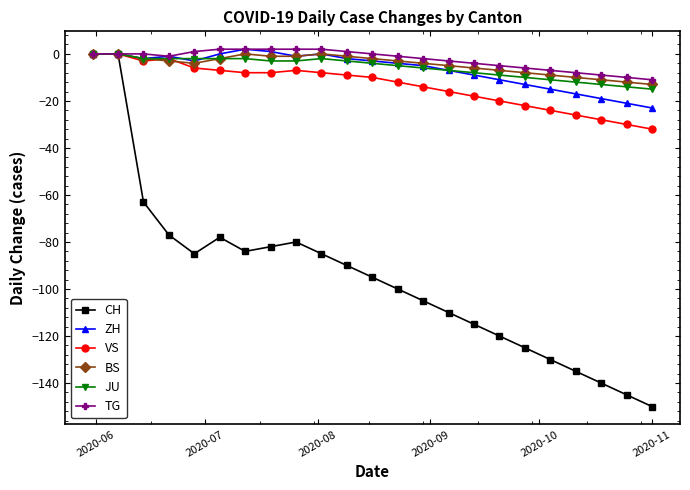

Which series has the largest range (max minus min)?

CH